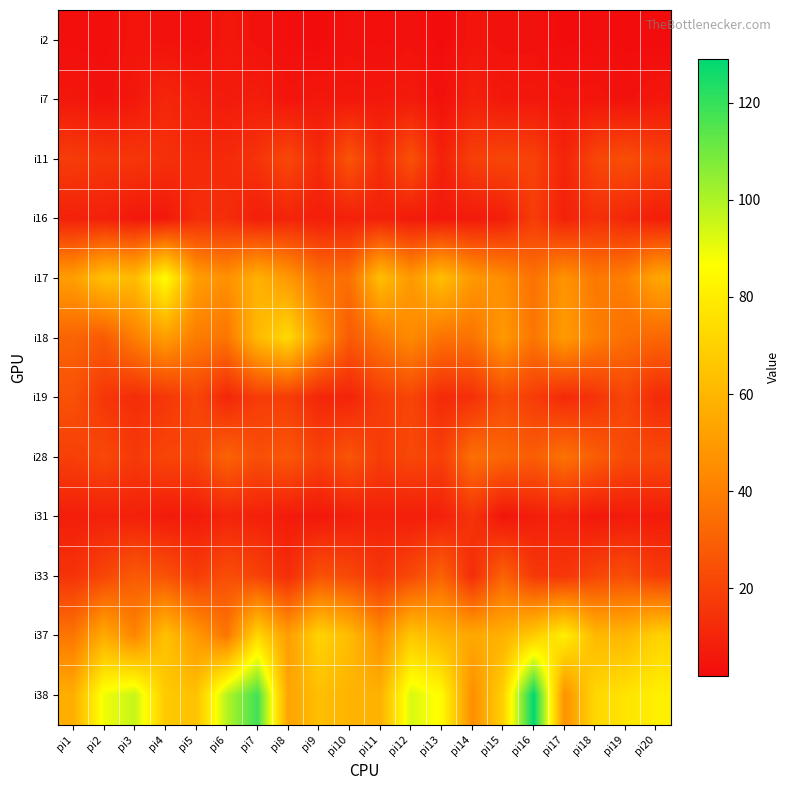

What is the difference between the highest and lowest values at pi4?

82